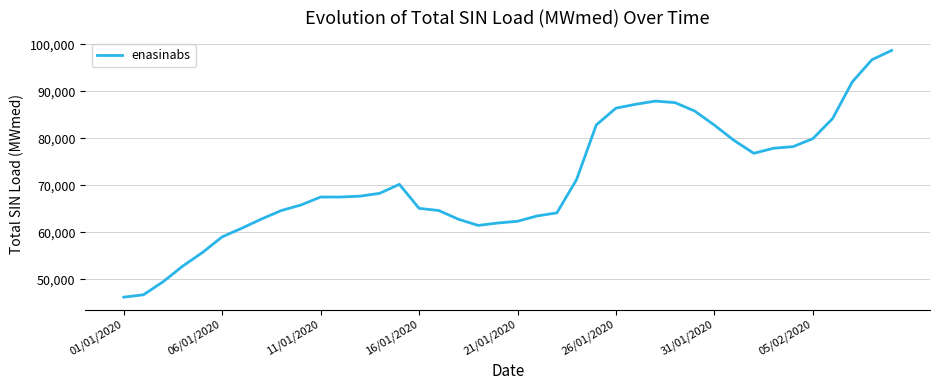

What is the difference between the maximum and minimum values?

52500.3